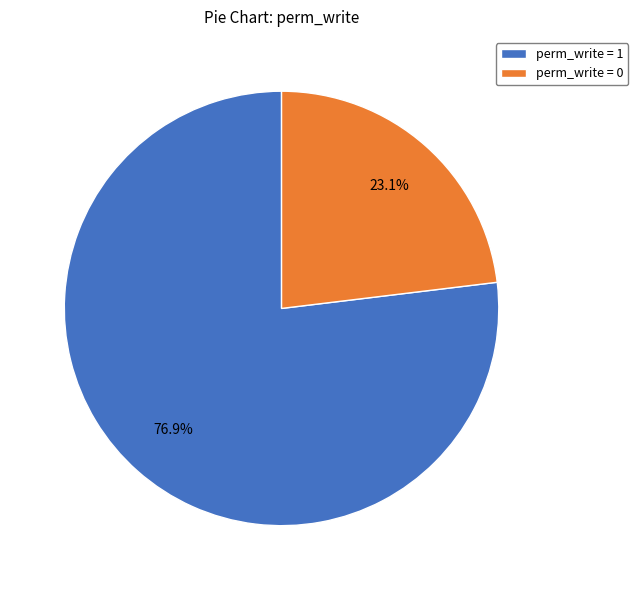

Which slice is the largest?

perm_write = 1